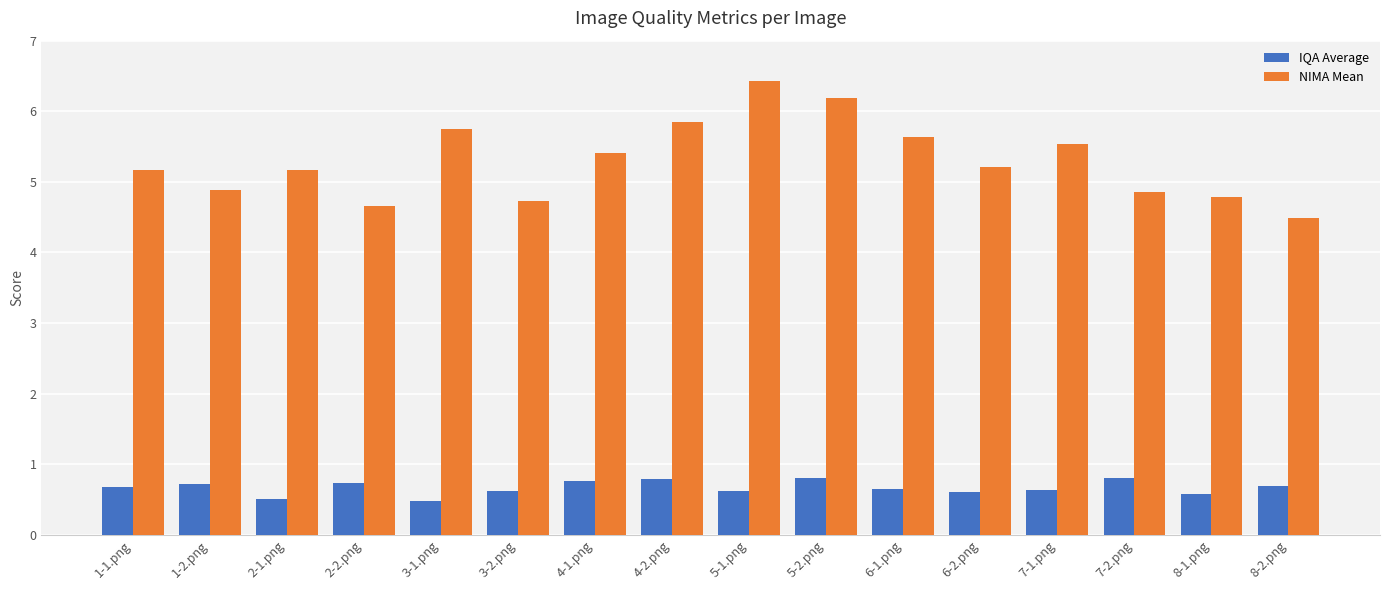

True or false: NIMA Mean has a value of 1.9 at 1-2.png.

False